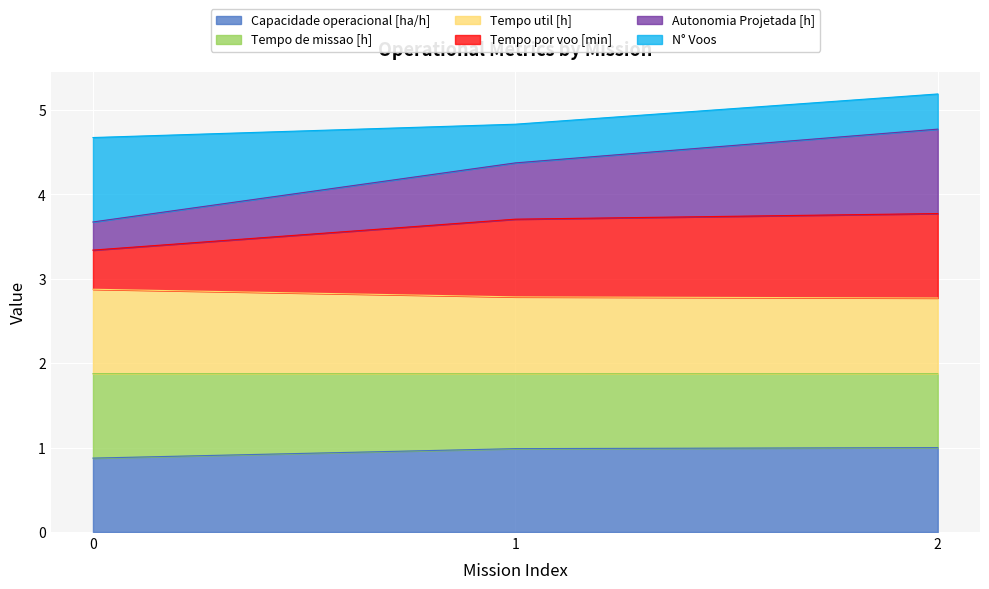

What are all the series names shown in the legend?

Capacidade operacional [ha/h], Tempo de missao [h], Tempo util [h], Tempo por voo [min], Autonomia Projetada [h], N° Voos